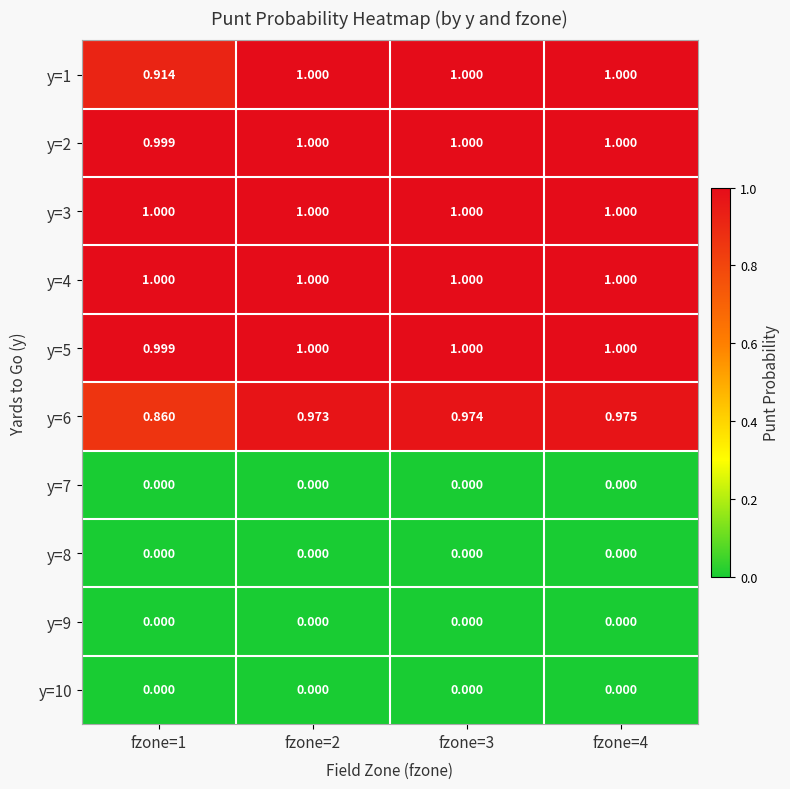

Is the value of y=1 at fzone=1 greater than the value of y=8 at fzone=2?

Yes